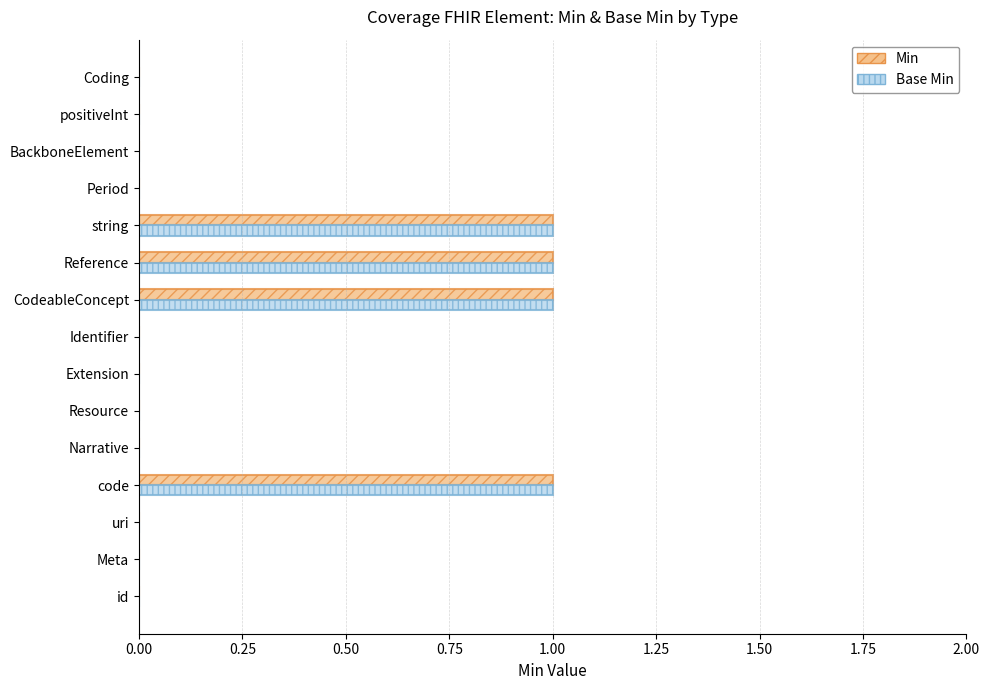

The value of Min at Coding is 0. True or false?

True